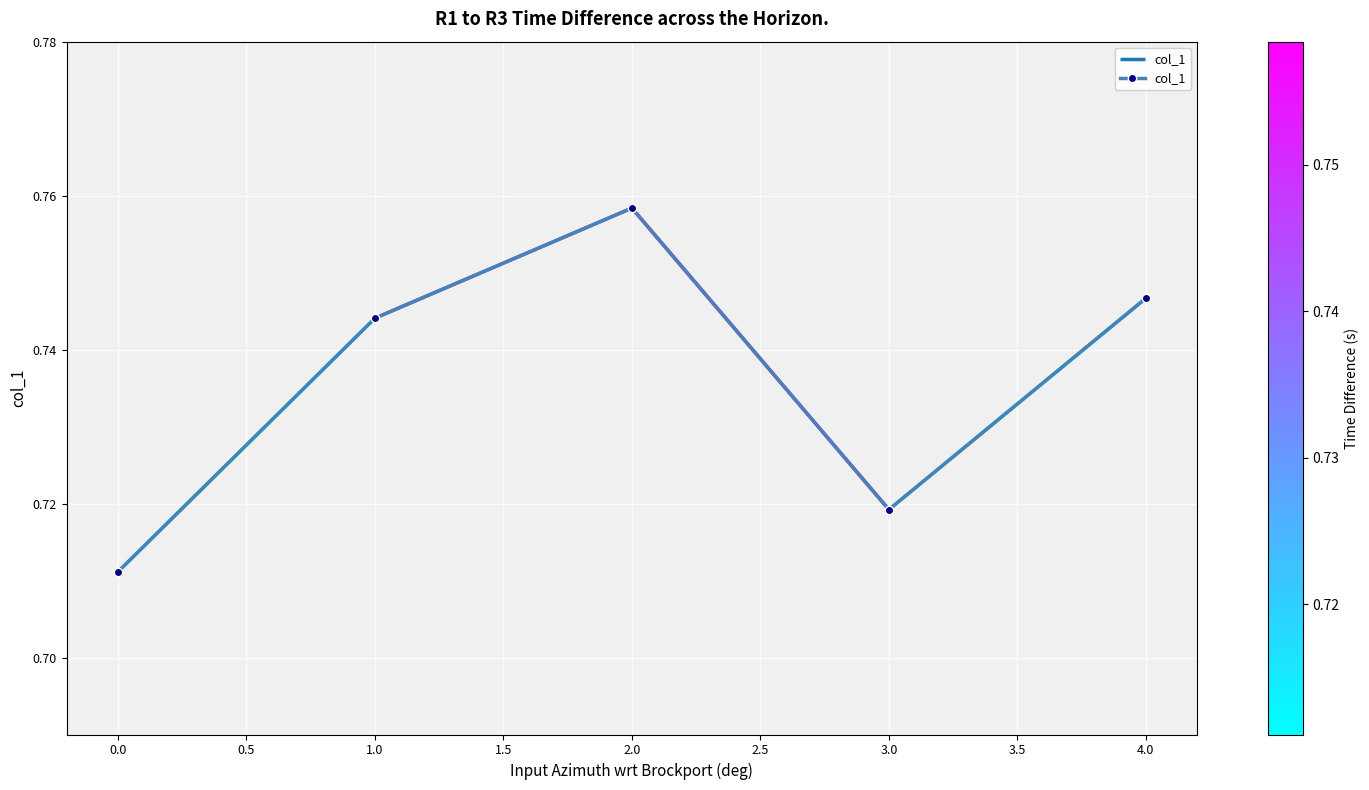

Rank the categories by col_1 value from highest to lowest.

2.0, 4.0, 1.0, 3.0, 0.0